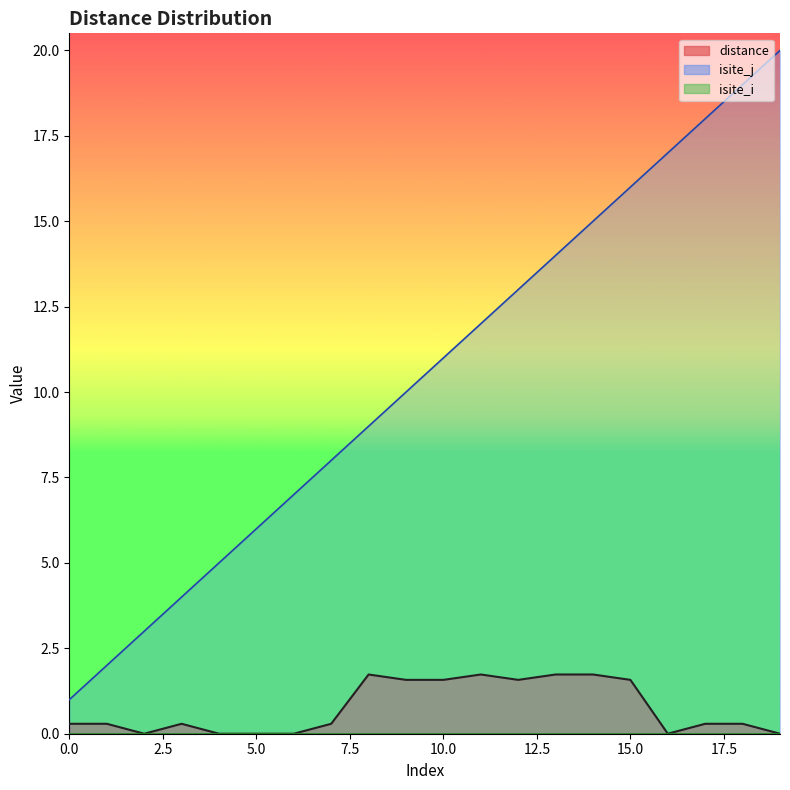

Is it true that distance equals -0.9 at 4?

False